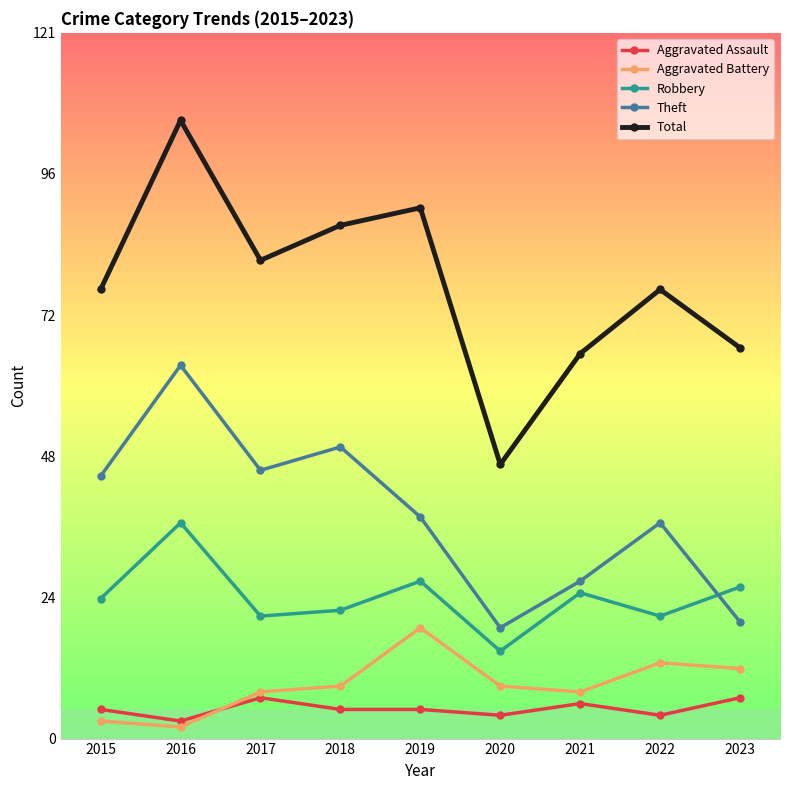

True or false: Theft and Aggravated Assault intersect in this chart.

False